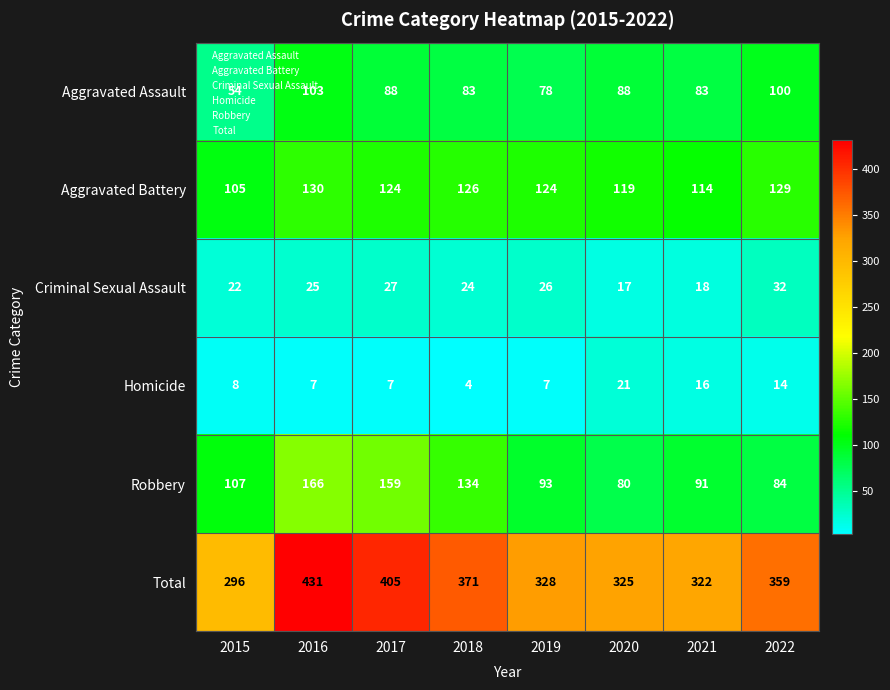

Which series has the largest total across all categories?

Total